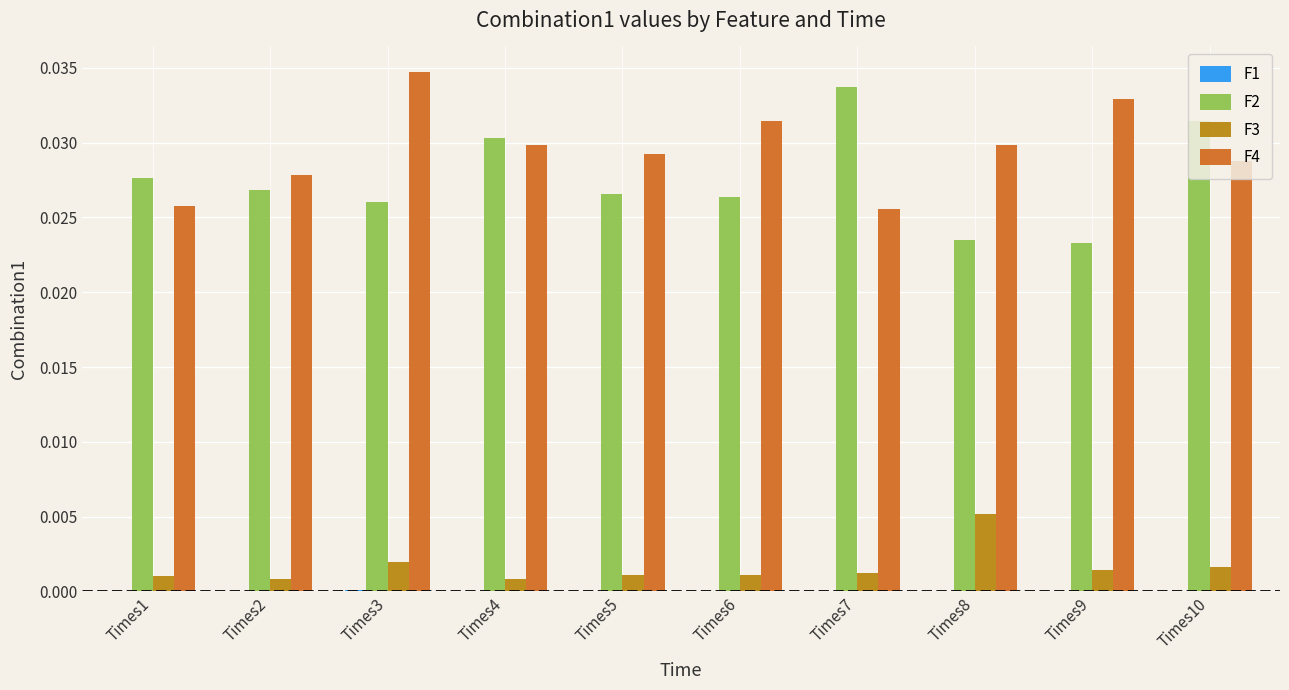

Which series has the largest total across all categories?

F4